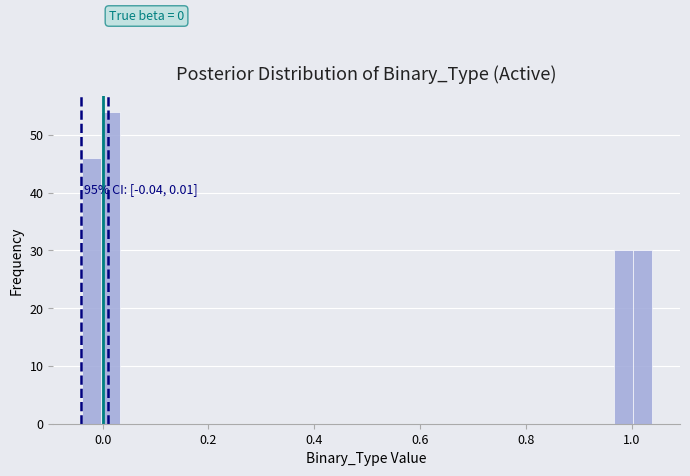

Read against the x-axis, roughly where is the centre of the tallest bar?

0.02